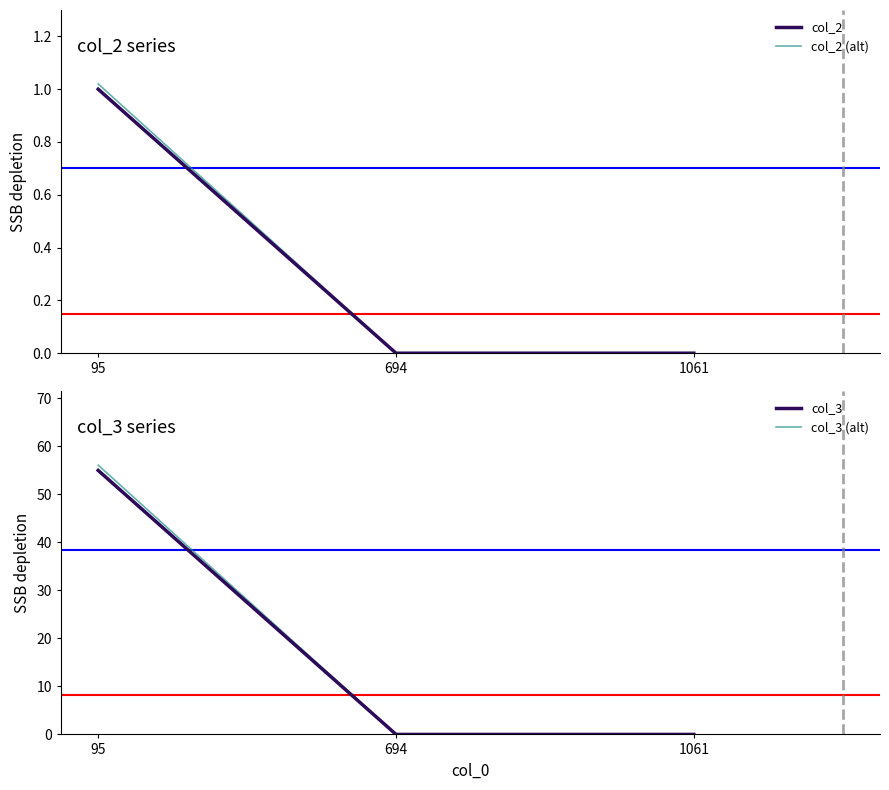

The value of col_2 (alt) at 694 is -0.4. True or false?

False